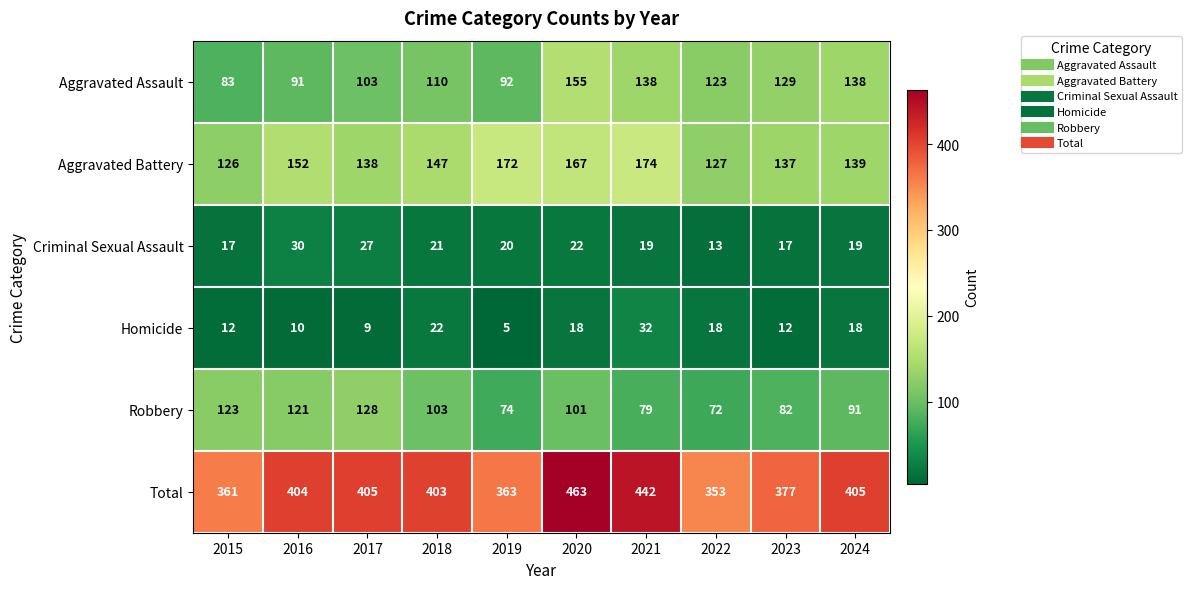

Which series has the largest total across all categories?

Total